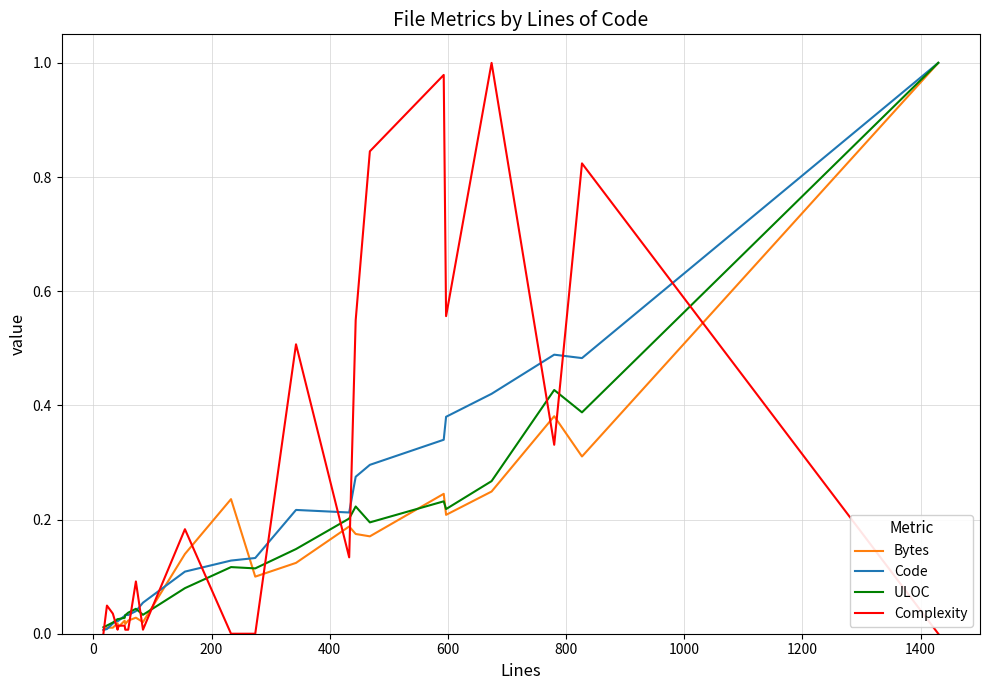

Which series has the largest total across all categories?

Complexity